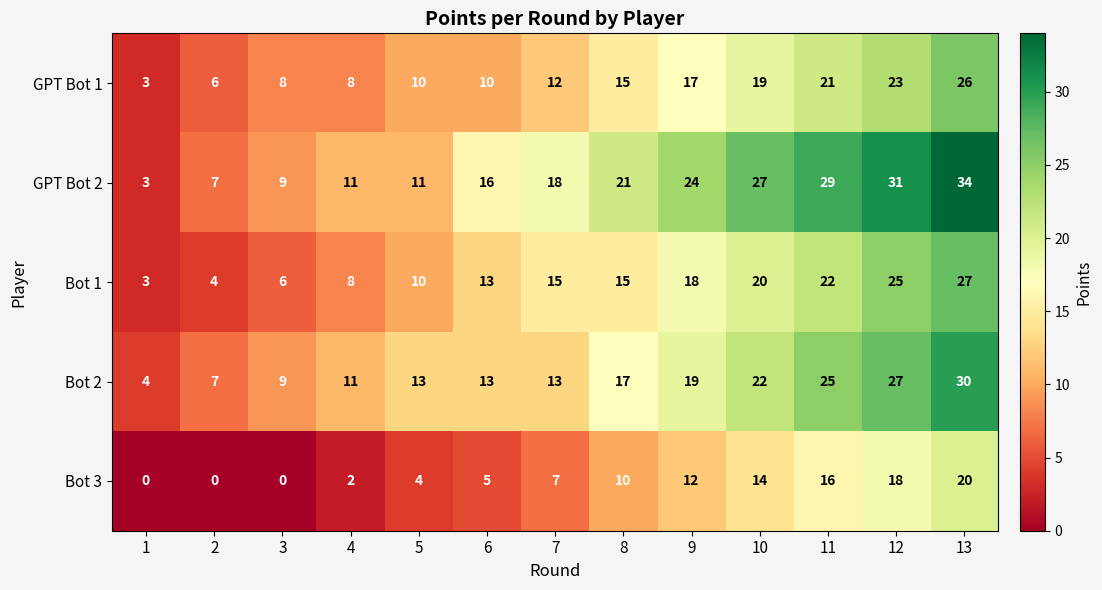

What is the difference between the maximum and minimum values in the Bot 2 series?

26